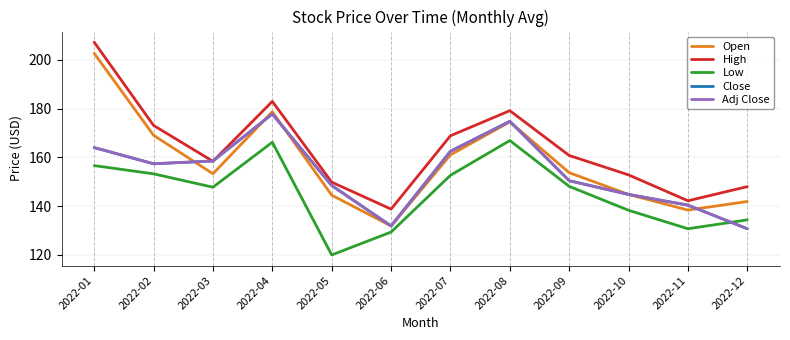

True or false: Low and Open cross at least once.

False